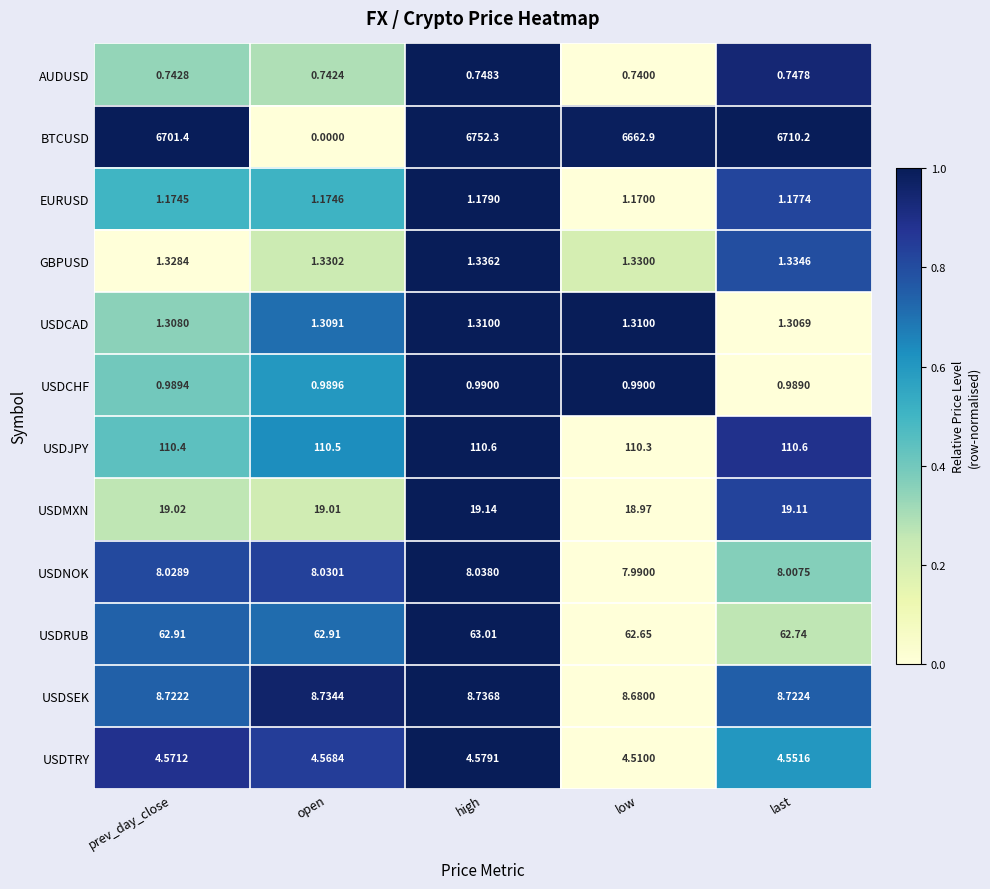

List the series in order of their peak value, lowest first.

AUDUSD, USDCHF, EURUSD, USDCAD, GBPUSD, USDTRY, USDNOK, USDSEK, USDMXN, USDRUB, USDJPY, BTCUSD